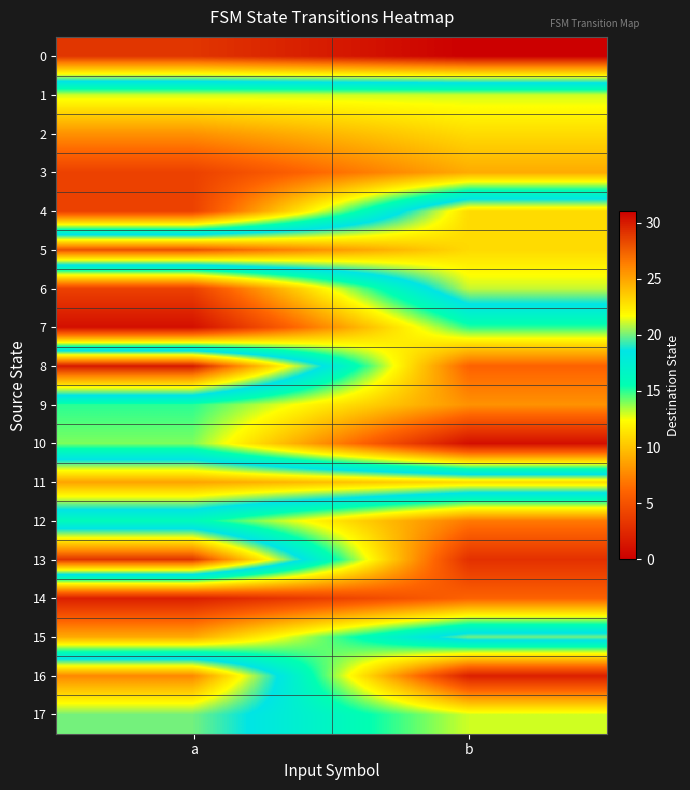

Which series has the largest range (max minus min)?

13